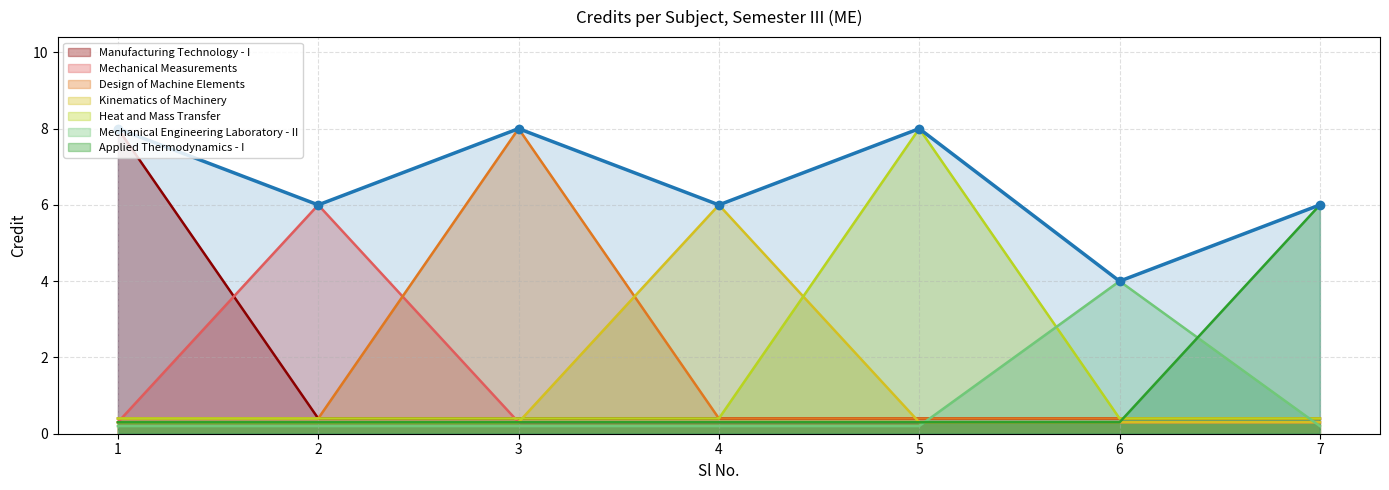

How many interior local valleys (lower than both neighbors) does the data have?

3